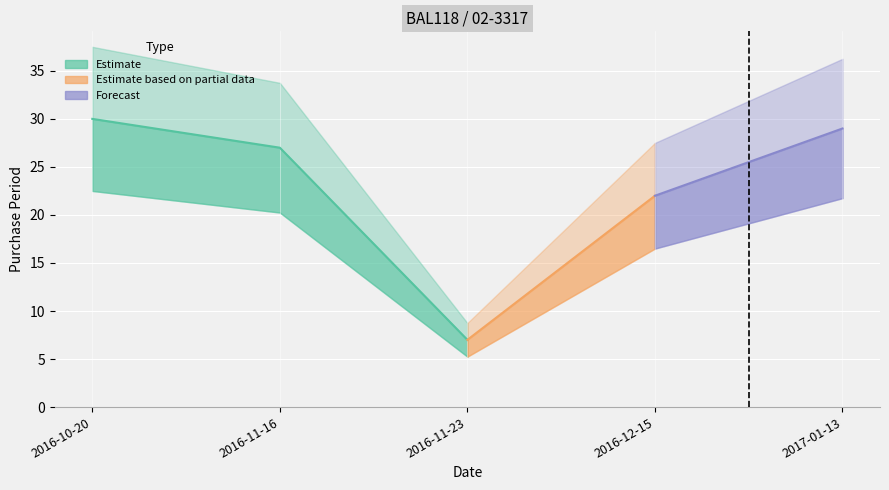

What is the minimum value shown in the chart?

7